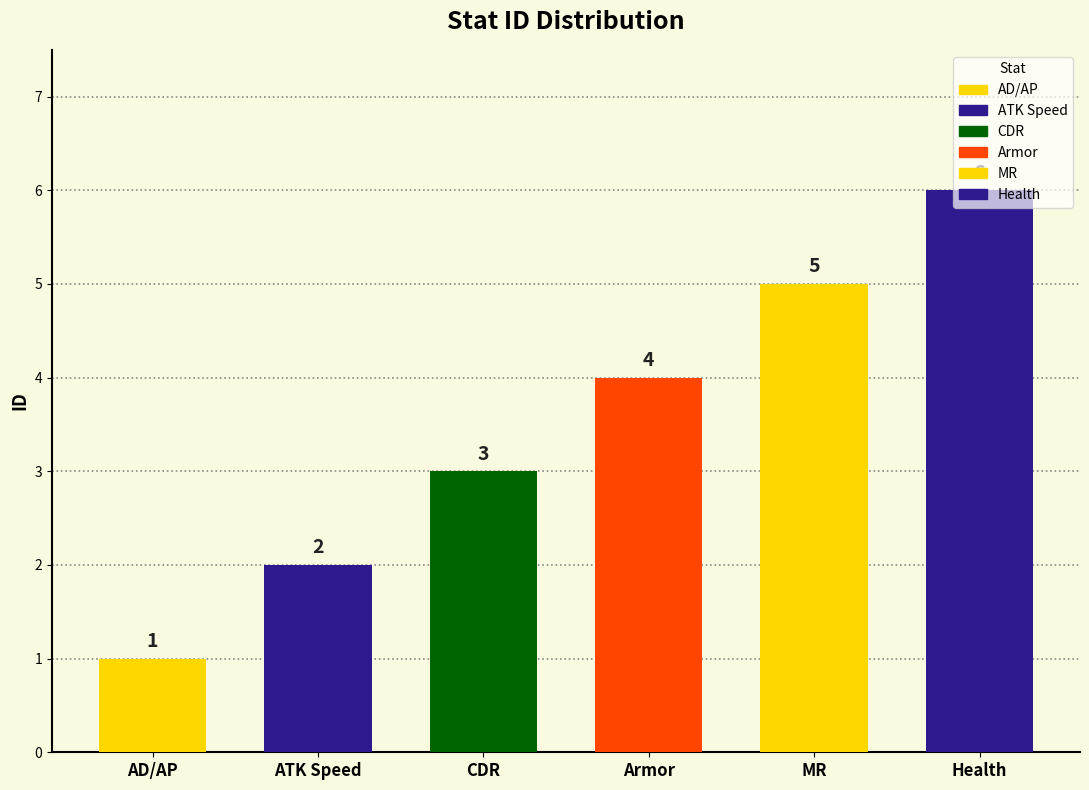

What is the sum of the values at Armor and Health?

10